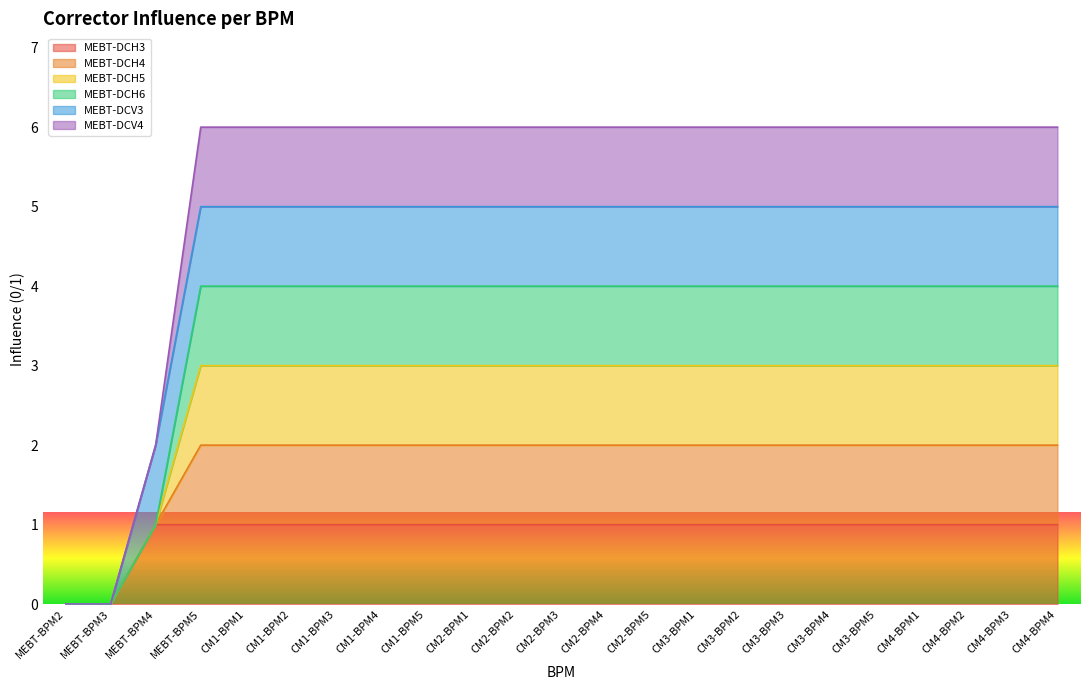

True or false: MEBT-DCH4 and MEBT-DCH6 intersect in this chart.

False